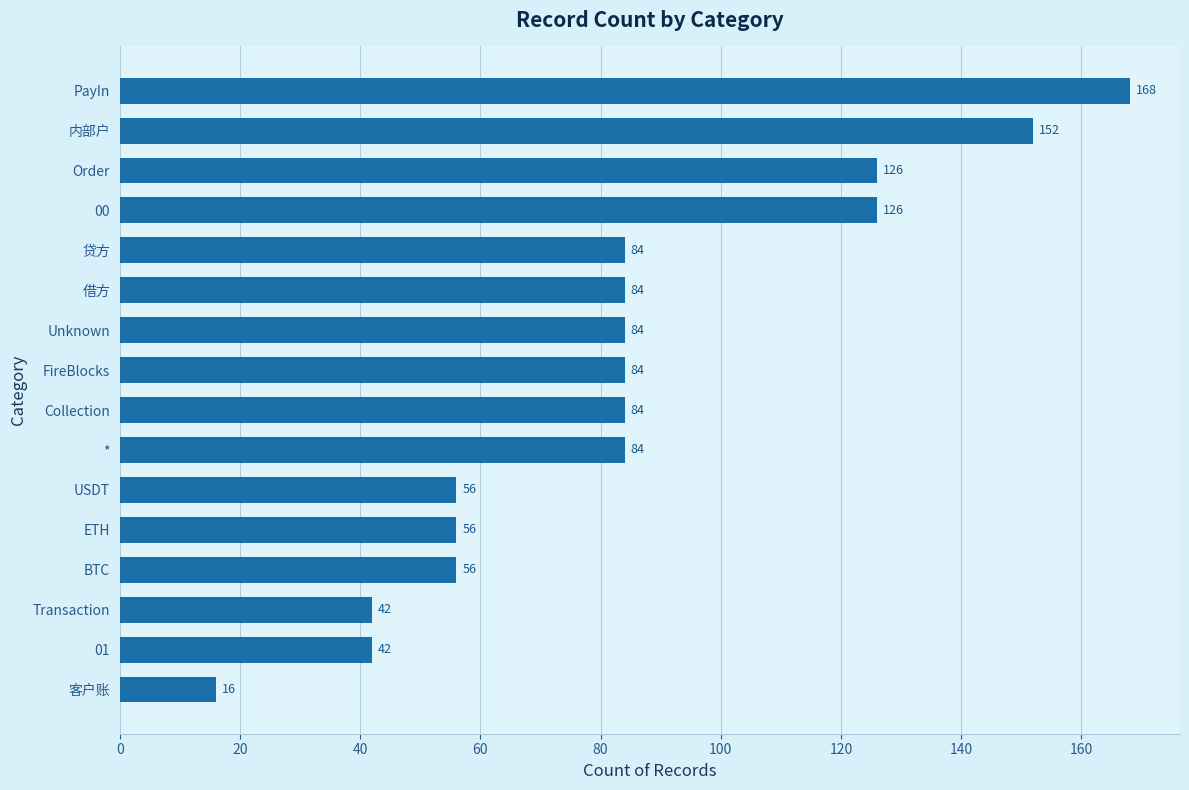

What is the minimum value shown in the chart?

16